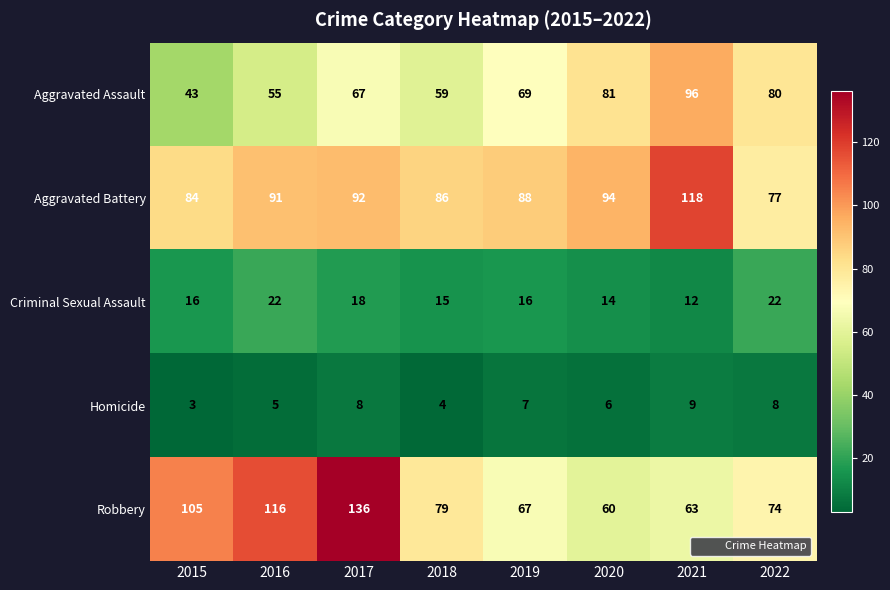

How many distinct data groups are displayed?

5